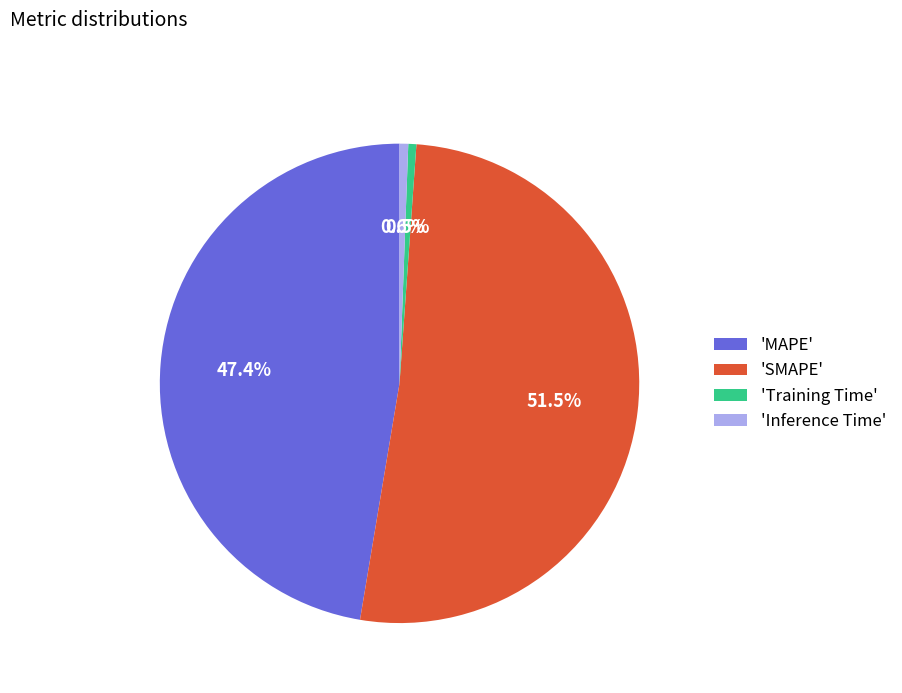

Which category has the biggest portion of the pie?

'SMAPE'